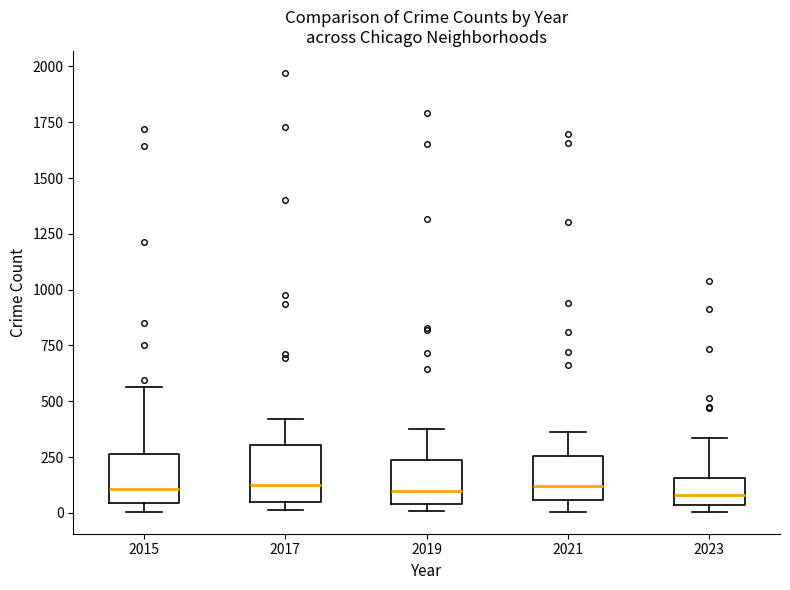

Reading left to right, transcribe this box plot: for each box, give where its median line is, the range the box spans, and where its two whiskers end, as read against the y-axis. The values are not printed on the chart, so give them approximately, as read against the axis.

2015: median 100, box 50 to 250, whiskers 0 to 550
2017: median 100, box 50 to 300, whiskers 0 to 400
2019: median 100, box 50 to 250, whiskers 0 to 400
2021: median 100, box 50 to 250, whiskers 0 to 350
2023: median 100, box 50 to 150, whiskers 0 to 350